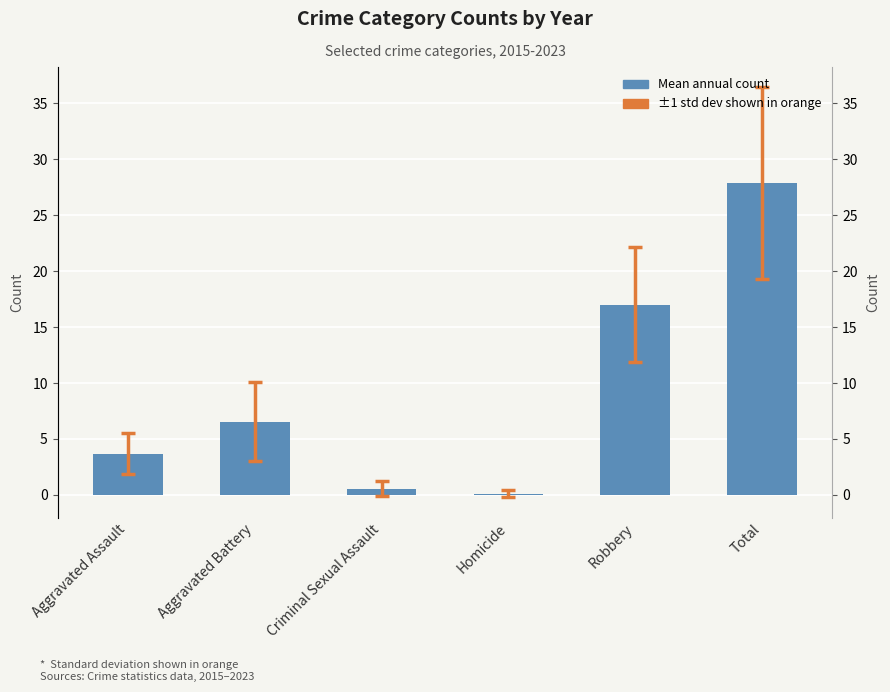

How many series are shown in this chart?

1